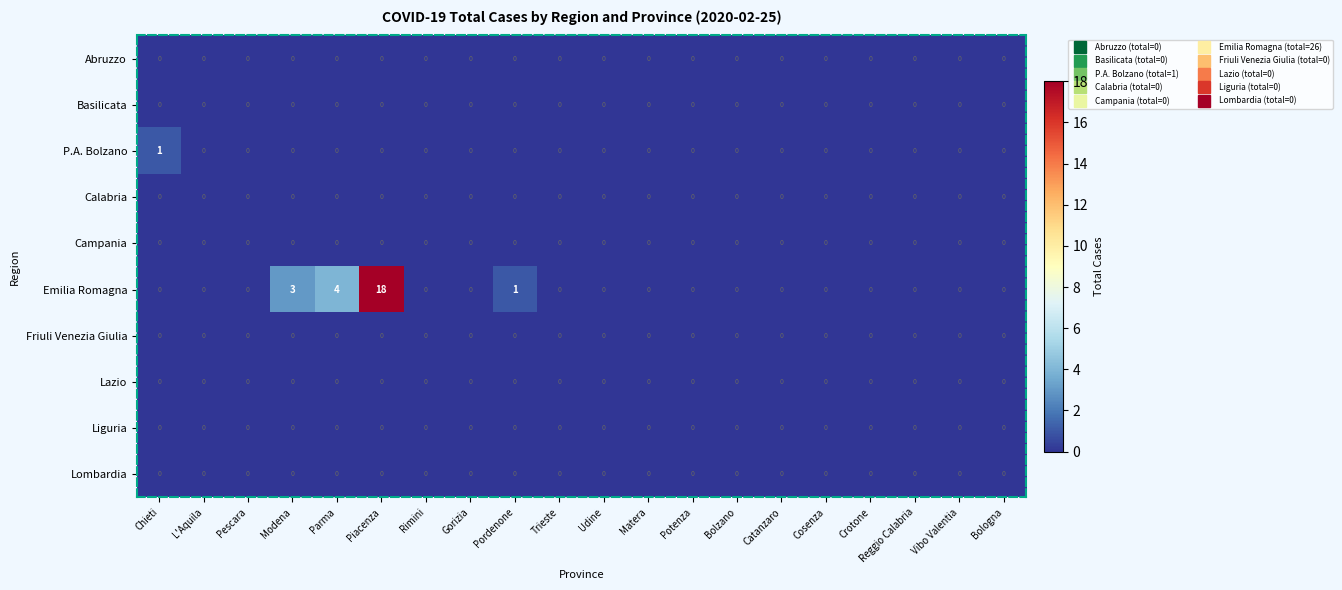

Which series changed the most between Modena and Piacenza?

Emilia Romagna